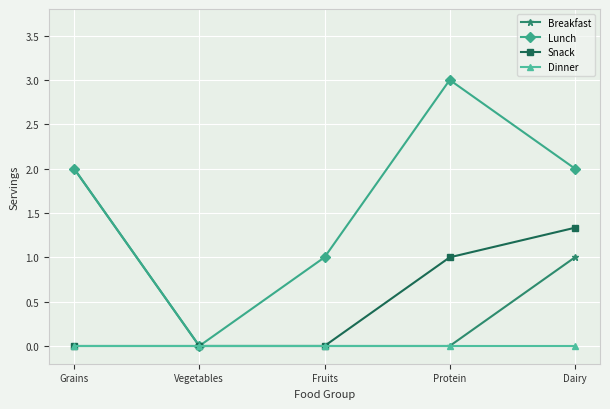

Which series has the largest total across all categories?

Lunch